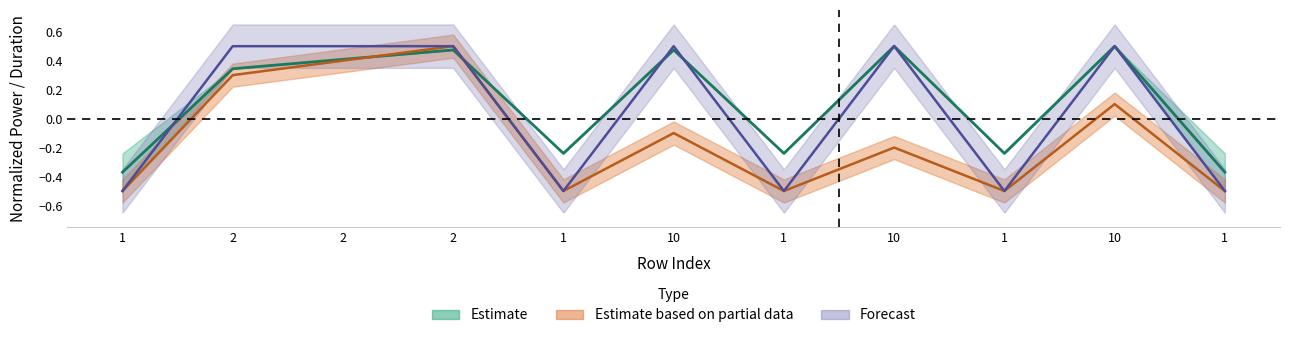

Where does the low_power2 series first go above 0?

2